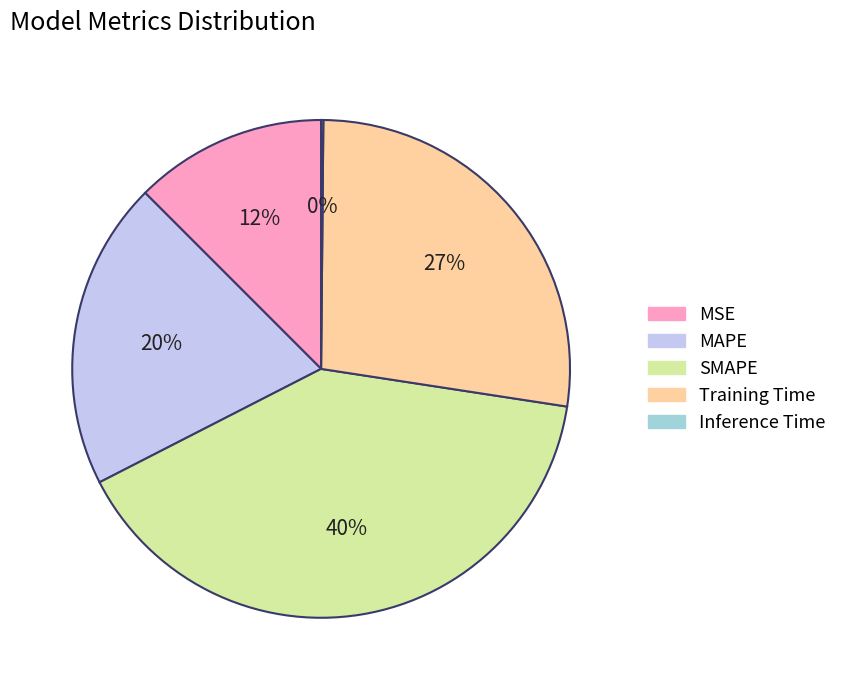

Is the sum of MAPE and Training Time greater than half?

No